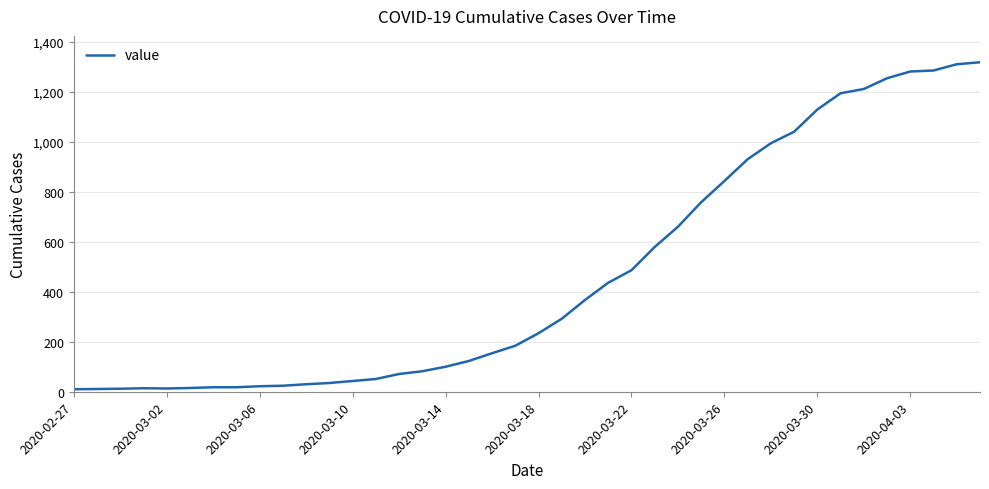

What is the maximum value shown in the chart?

1318